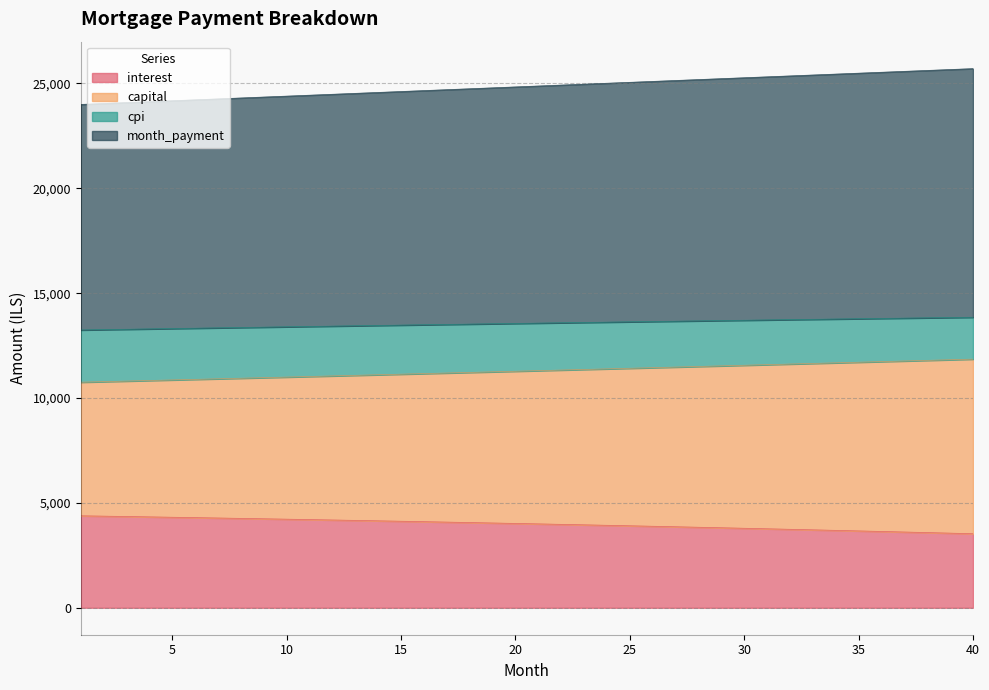

True or false: capital and interest intersect in this chart.

False